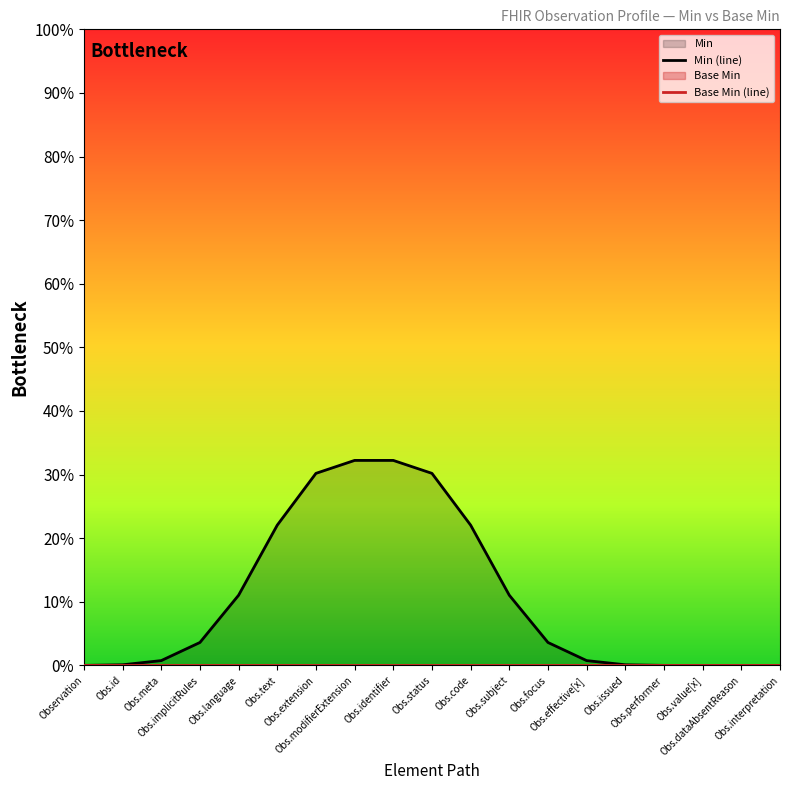

What is the total value across all series at Obs.modifierExtension?

0.3